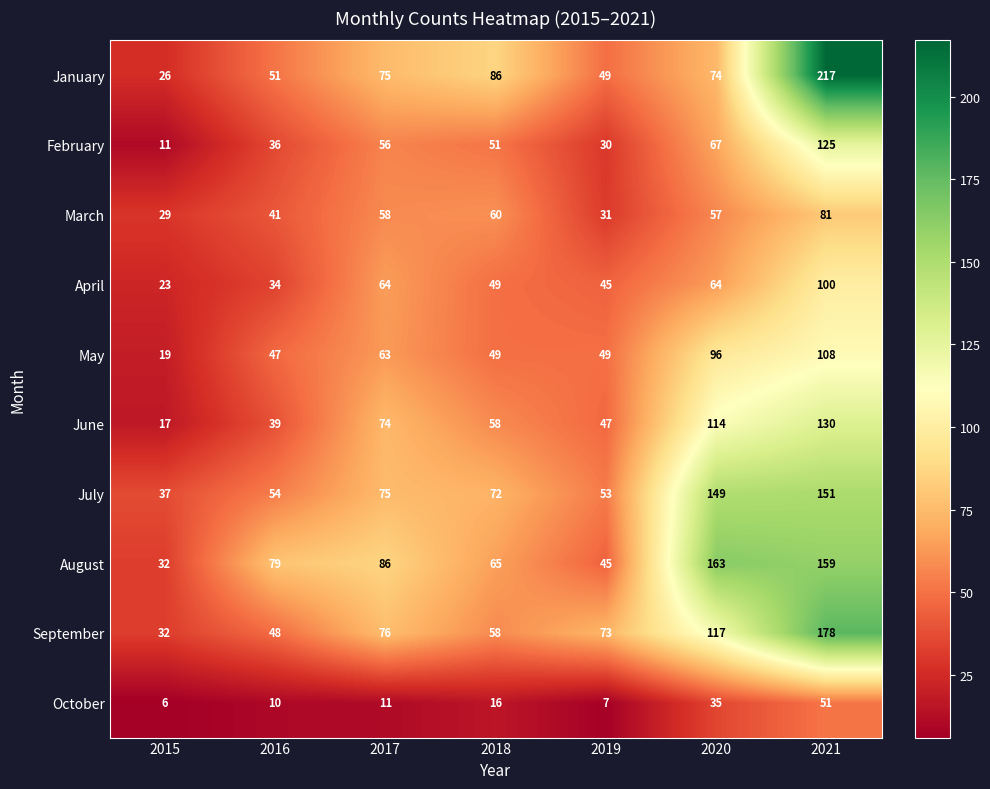

How many categories are shown in the chart?

7